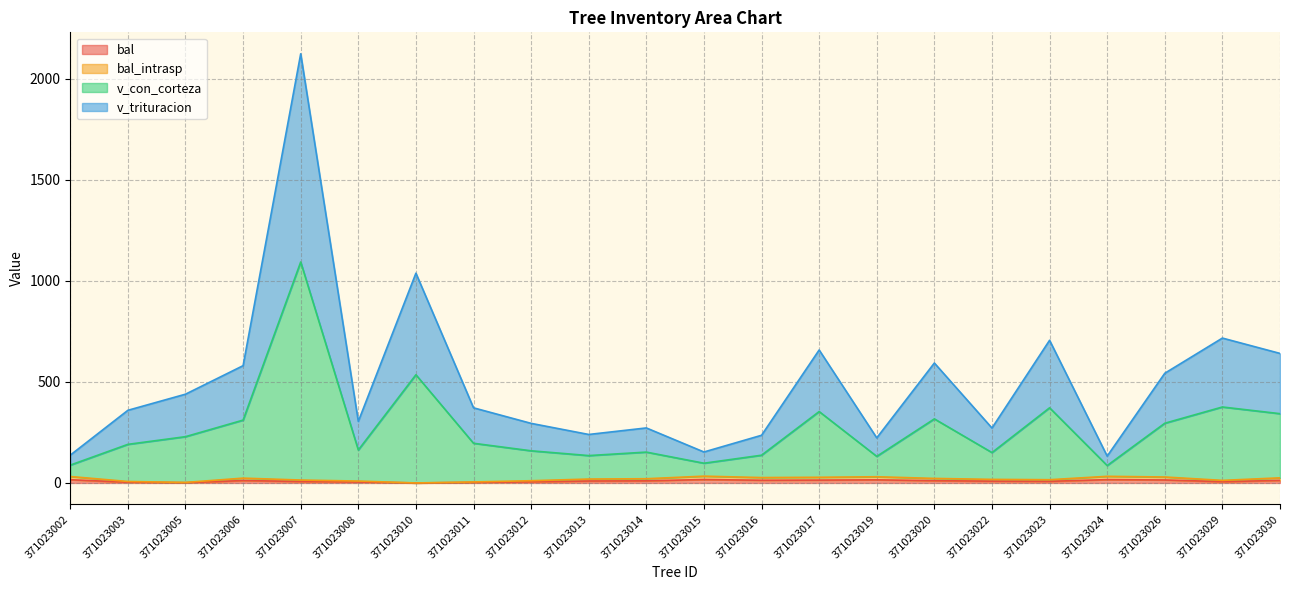

List the labels in order of v_con_corteza value, smallest first.

371023024, 371023002, 371023015, 371023019, 371023016, 371023013, 371023022, 371023014, 371023012, 371023008, 371023003, 371023011, 371023005, 371023026, 371023006, 371023020, 371023030, 371023017, 371023023, 371023029, 371023010, 371023007